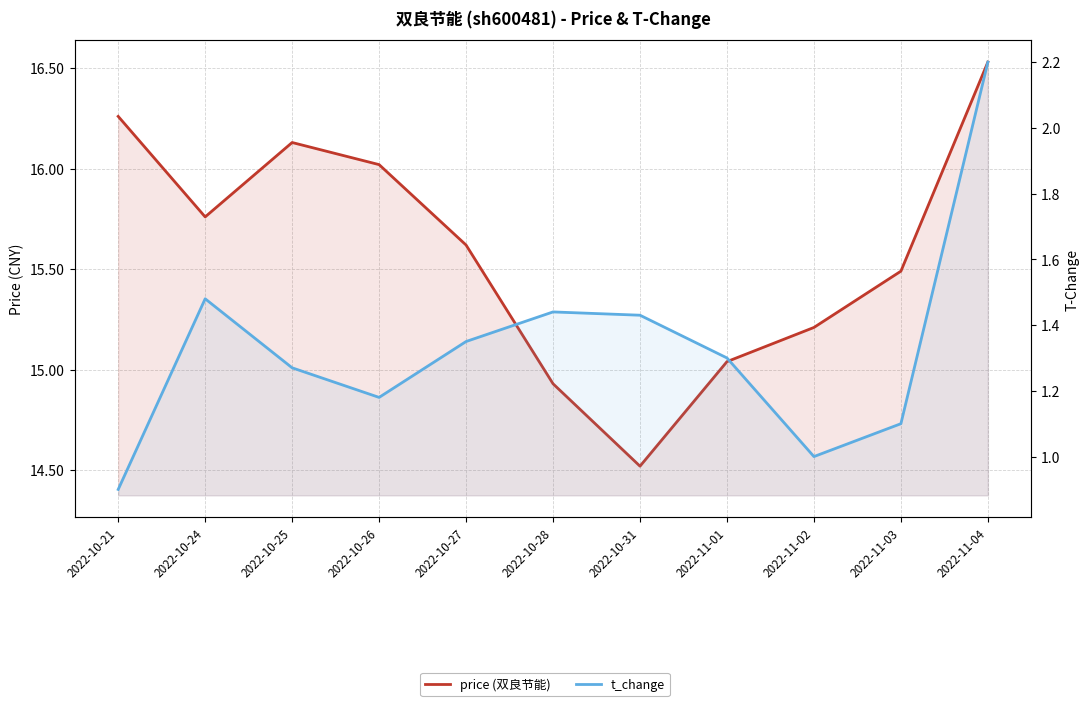

What is the greatest value displayed?

16.5